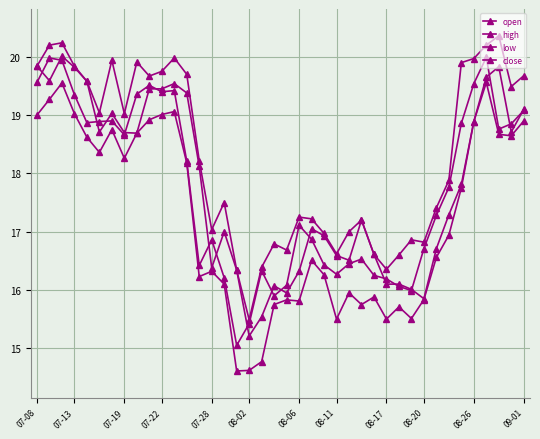

What is the average value of the high series?

18.3